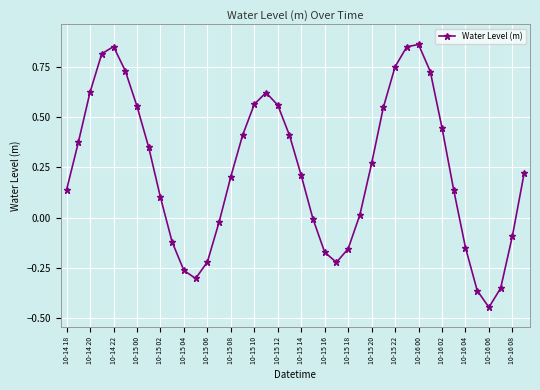

True or false: there are more than 0 points higher than both neighbors.

True